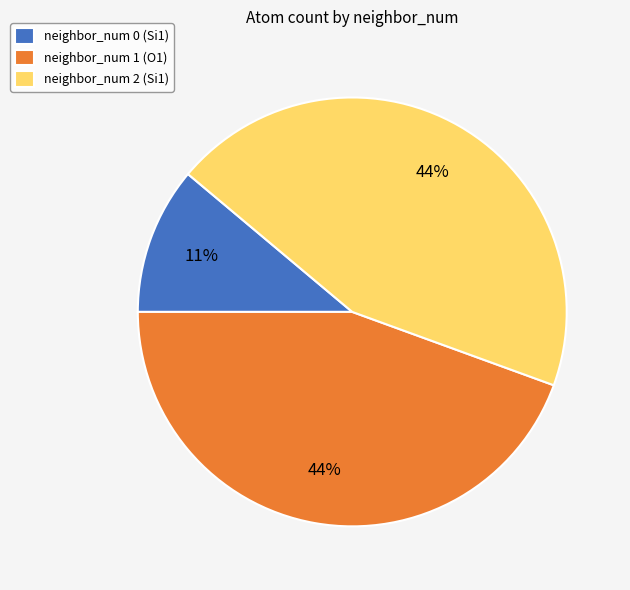

Do neighbor_num 1 (O1) and neighbor_num 2 (Si1) together represent more than half of the pie?

Yes